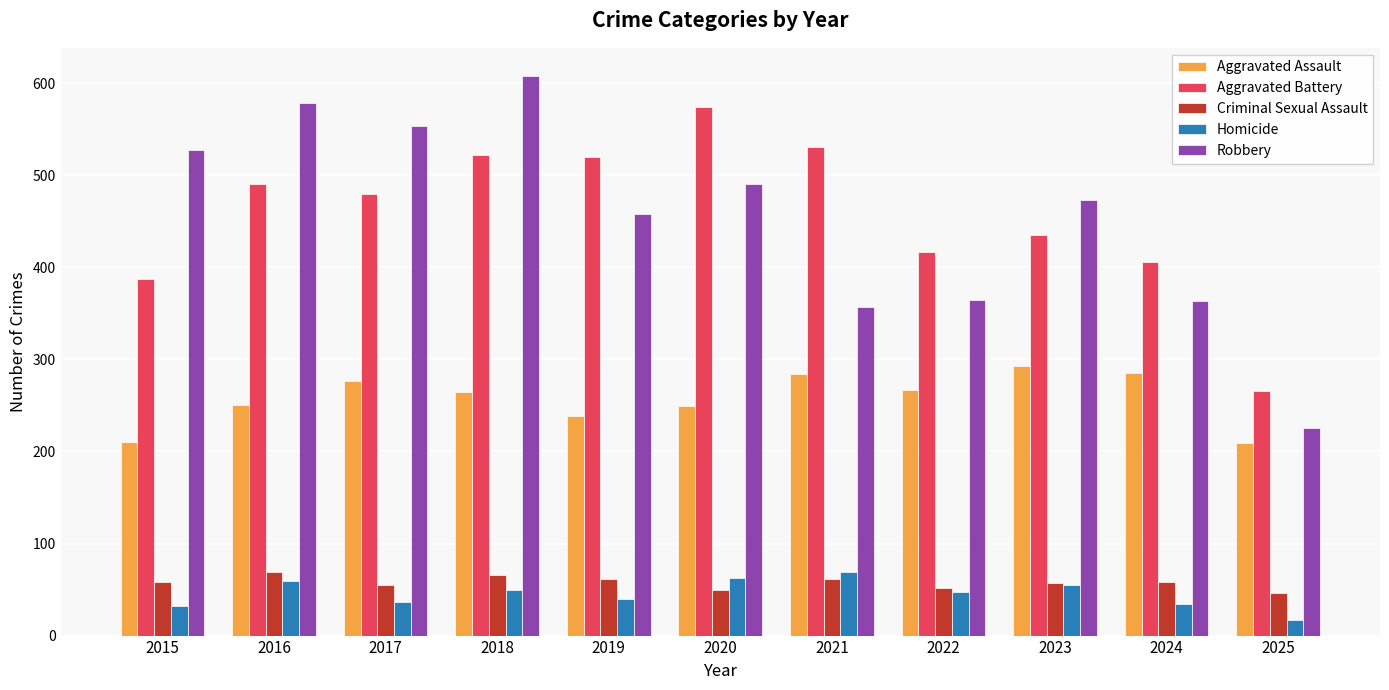

What is the average value of the Robbery series?

454